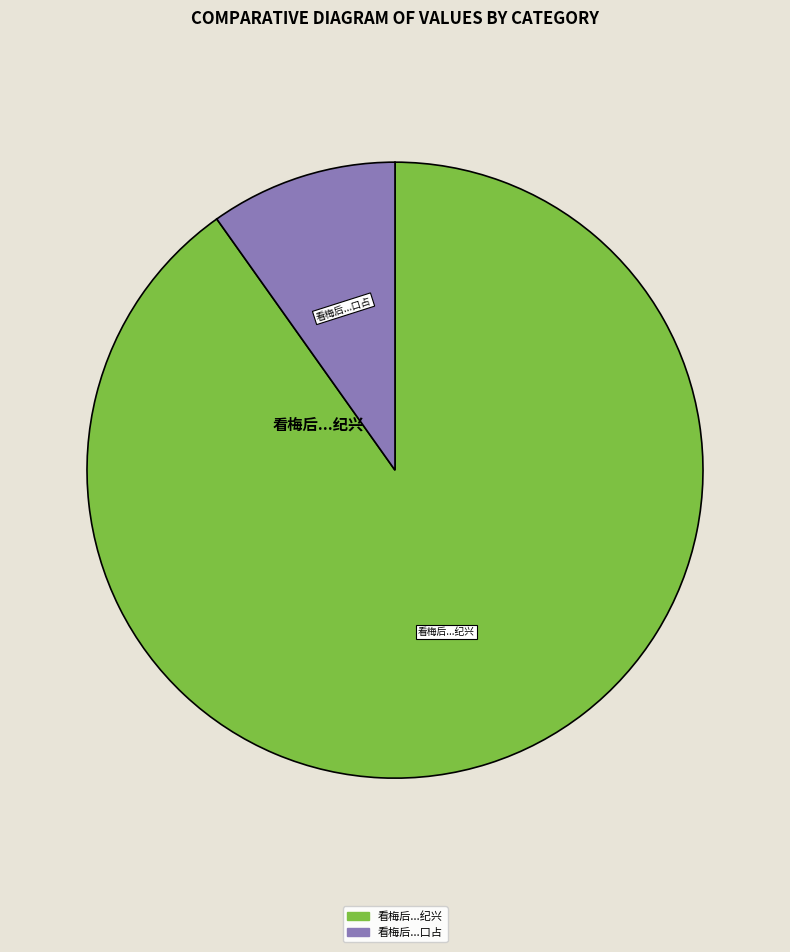

Is there a majority slice in this chart?

Yes